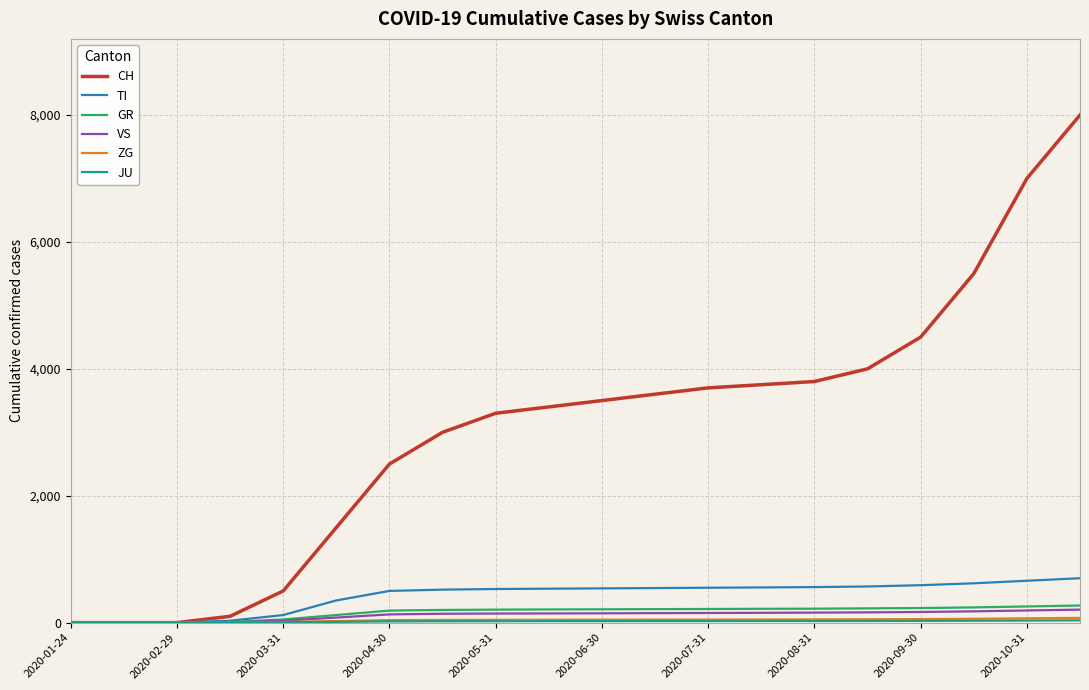

Which series has the largest total across all categories?

CH